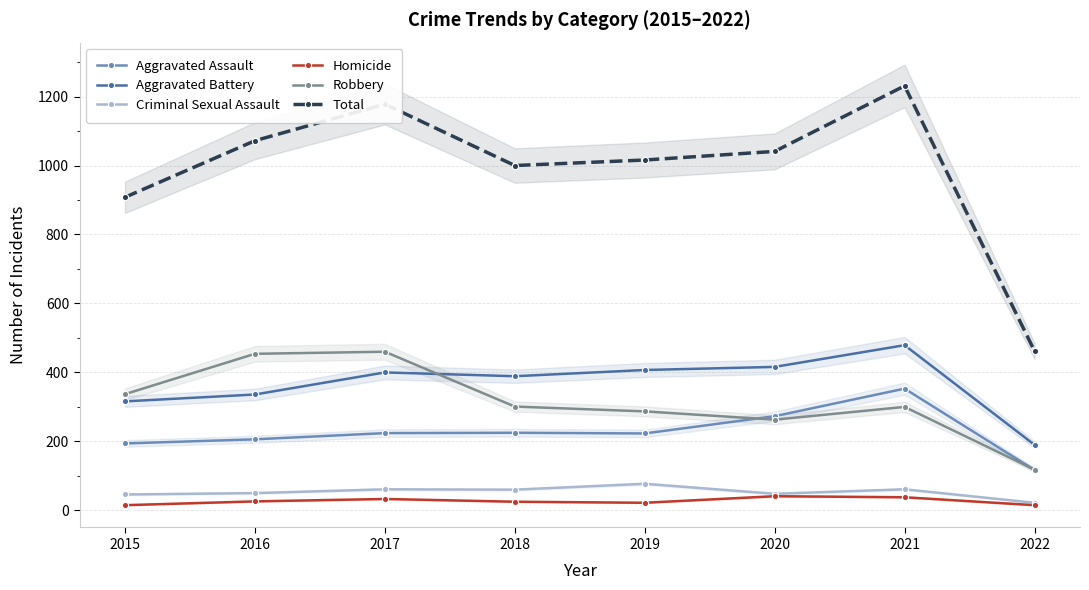

Between 2018 and 2019, which series saw the biggest shift?

Aggravated Battery